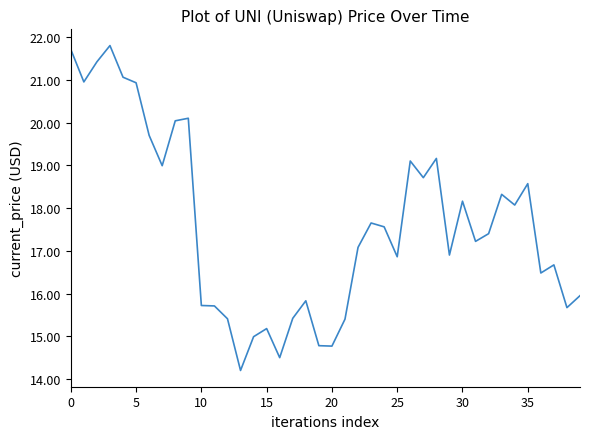

What is the greatest value displayed?

21.8